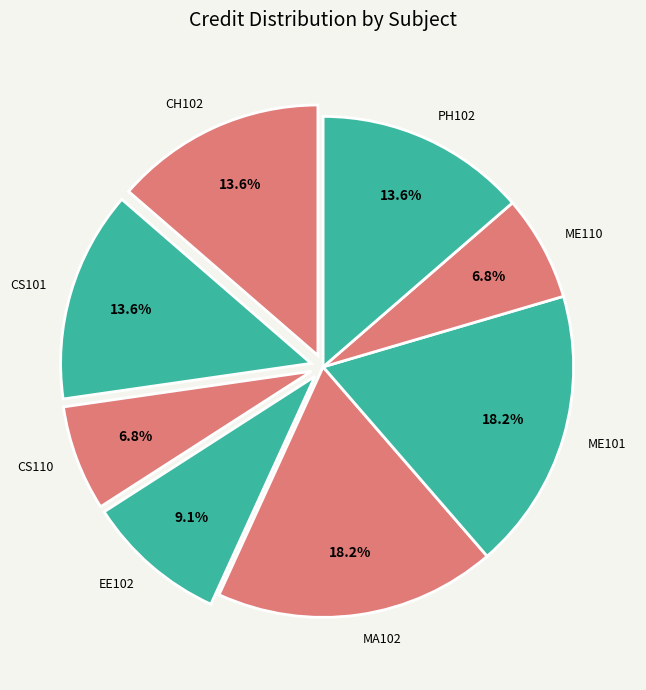

How much of the chart is everything except EE102?

90.9%